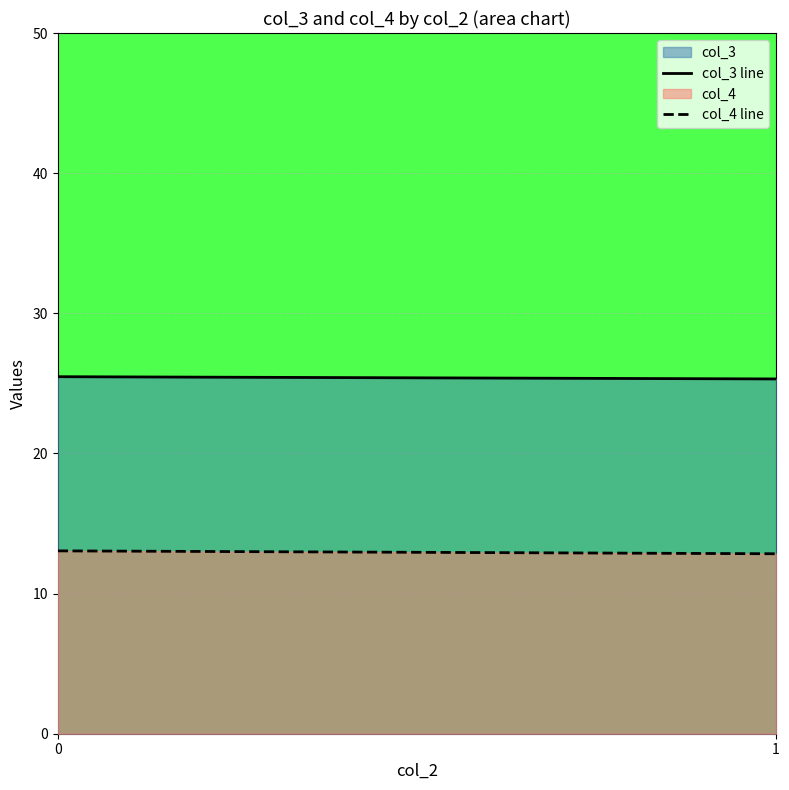

Which label corresponds to the smallest value in the chart?

1